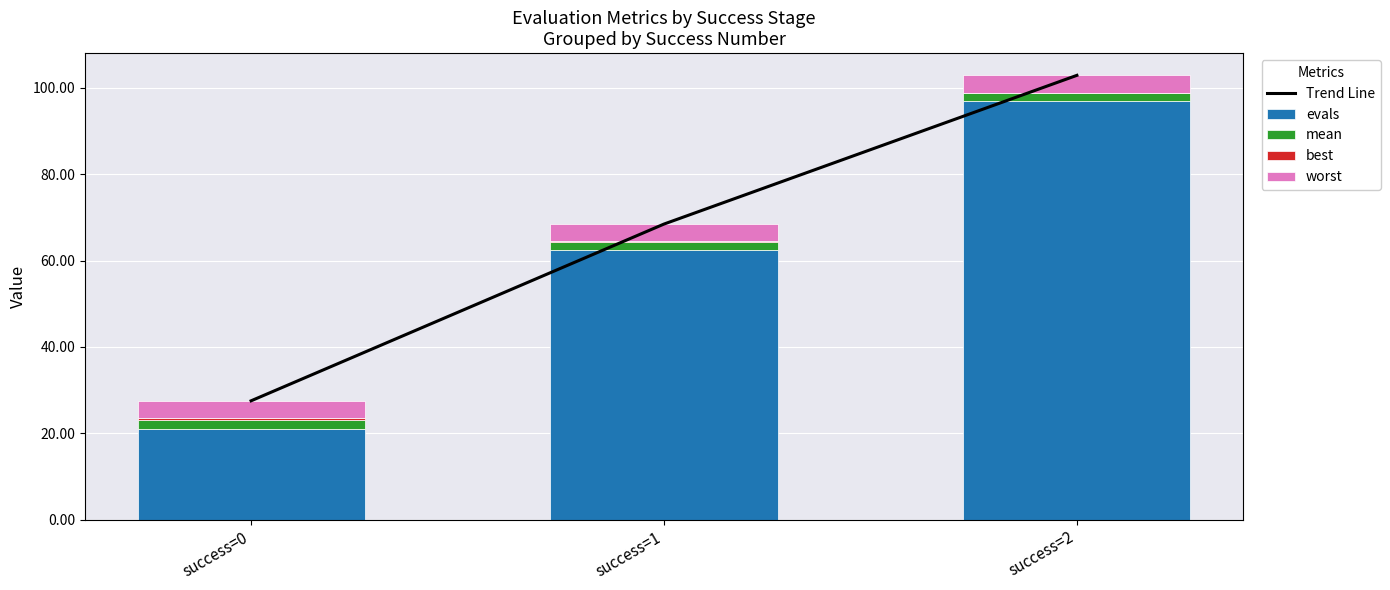

What is the sum of the best values at success=2 and success=0?

0.4